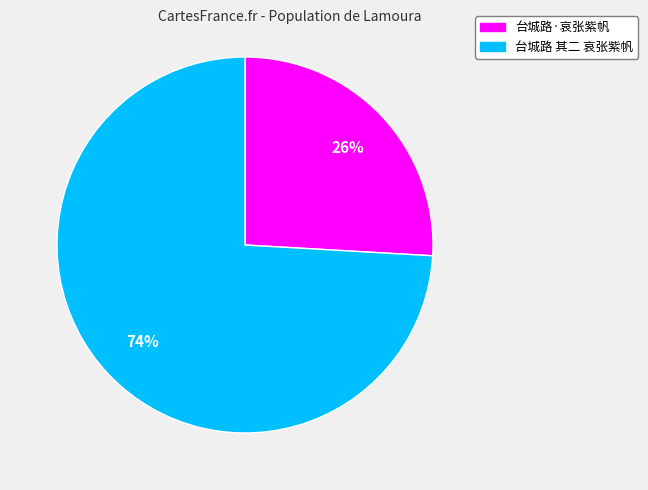

How many segments does this pie chart have?

2